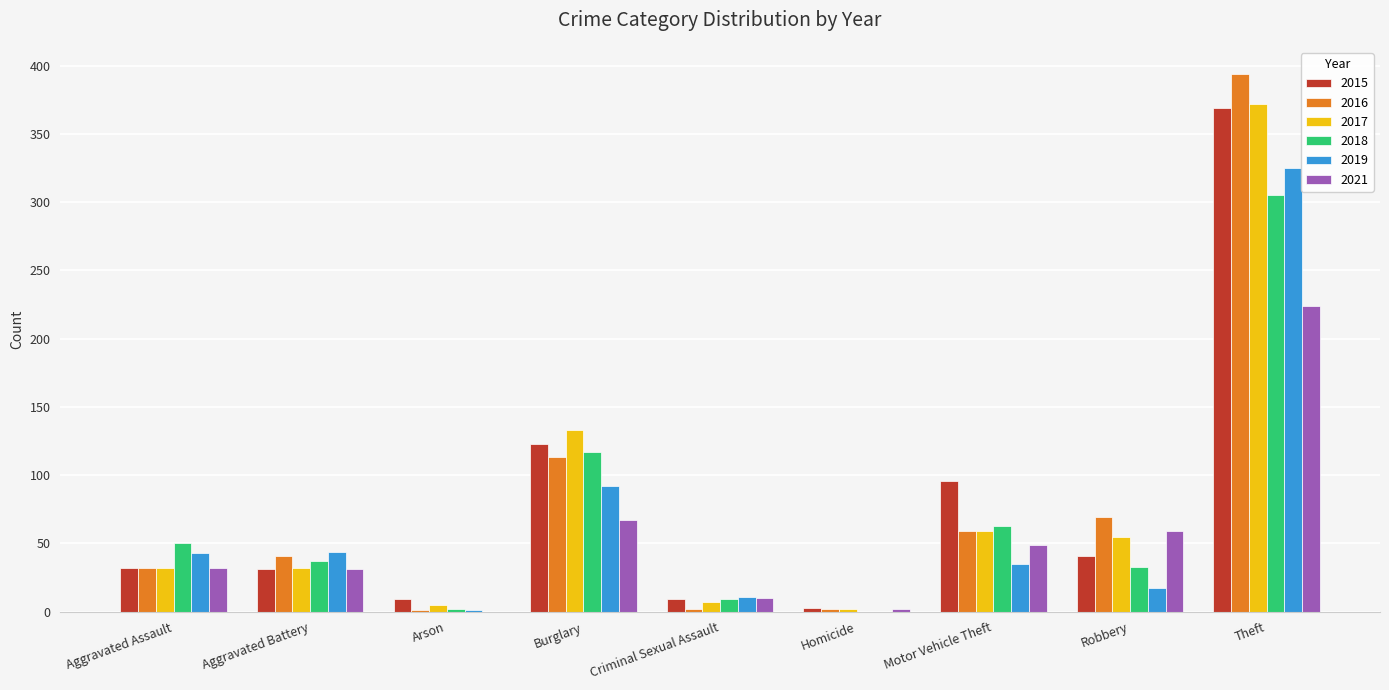

Count the number of categories in the chart.

9